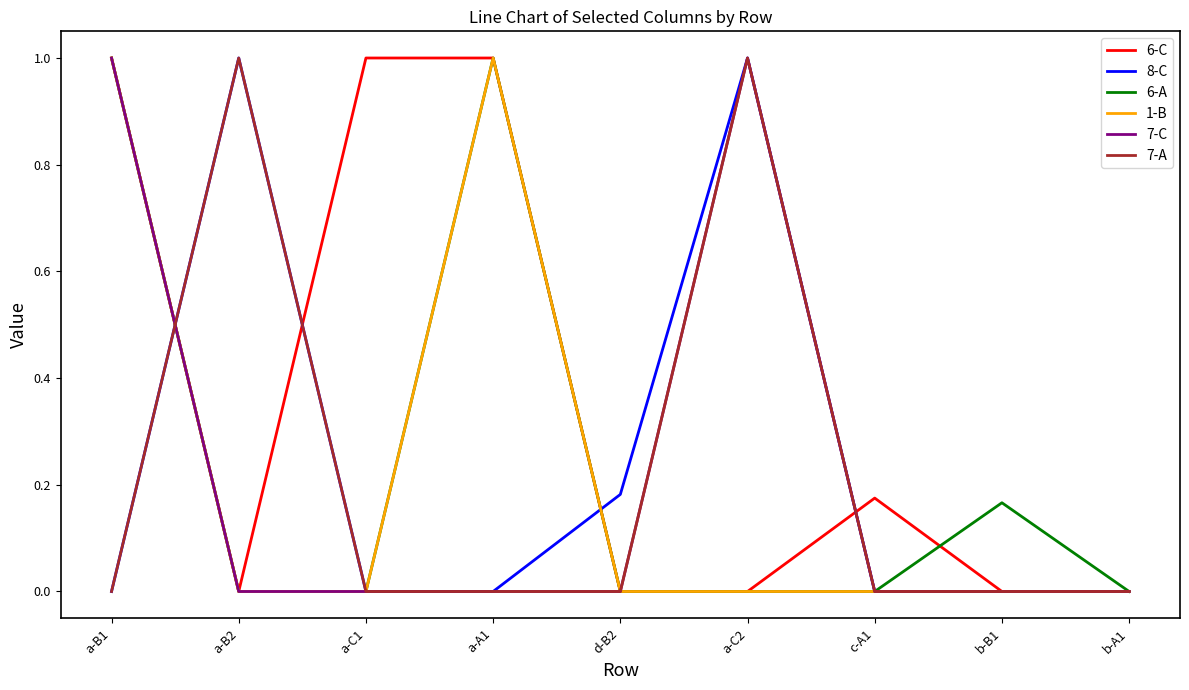

Does the chart display data point markers on the line(s)?

No